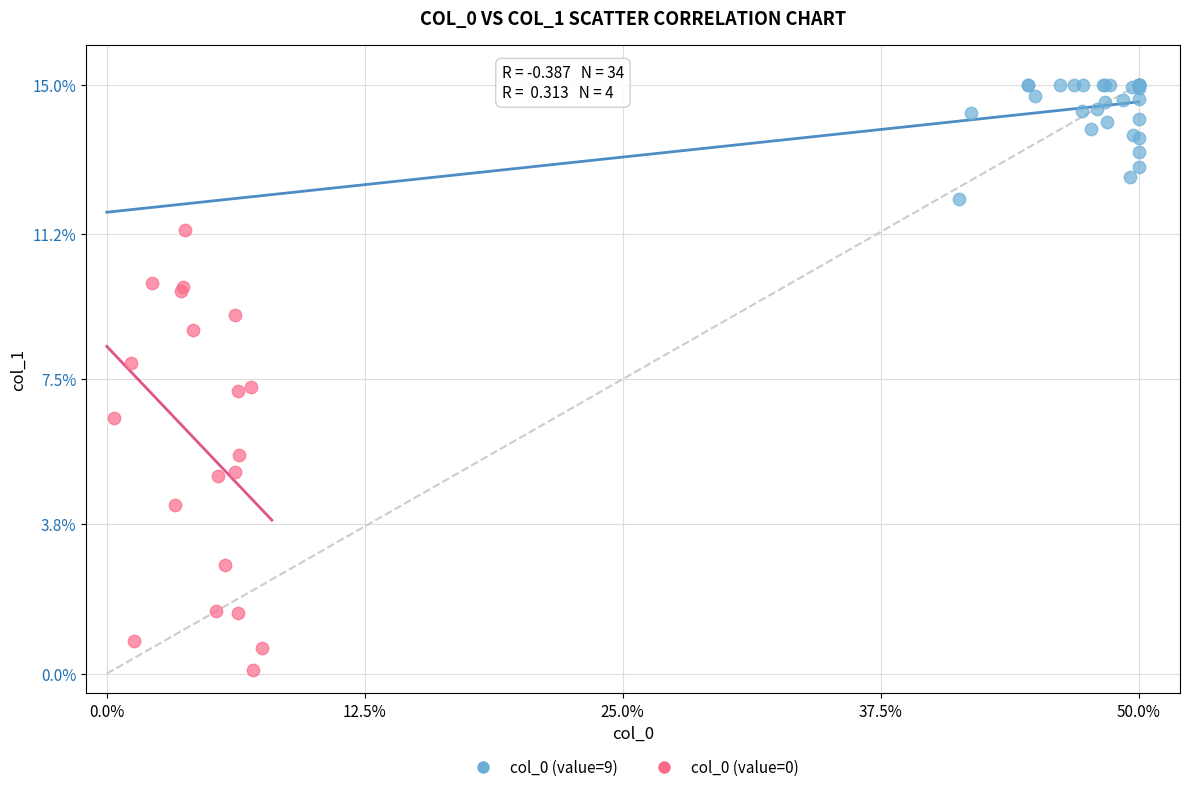

Which series reaches the maximum Y coordinate?

col_0 (value=9)